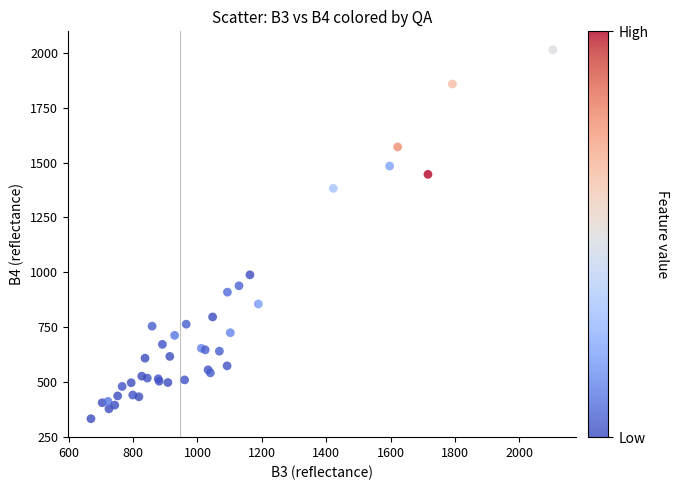

What Y value in the scatter plot is closest to 1173?

988